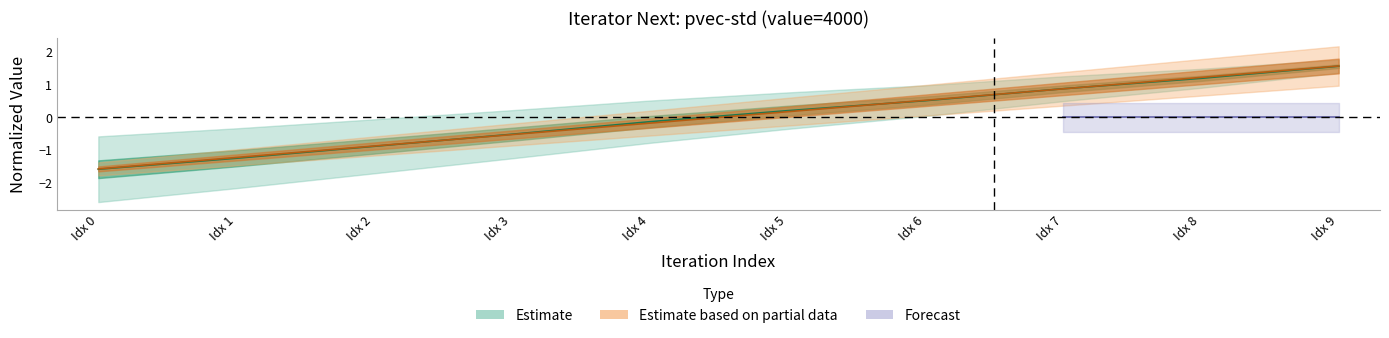

How many data points in sample_measured_value are less than 0?

5